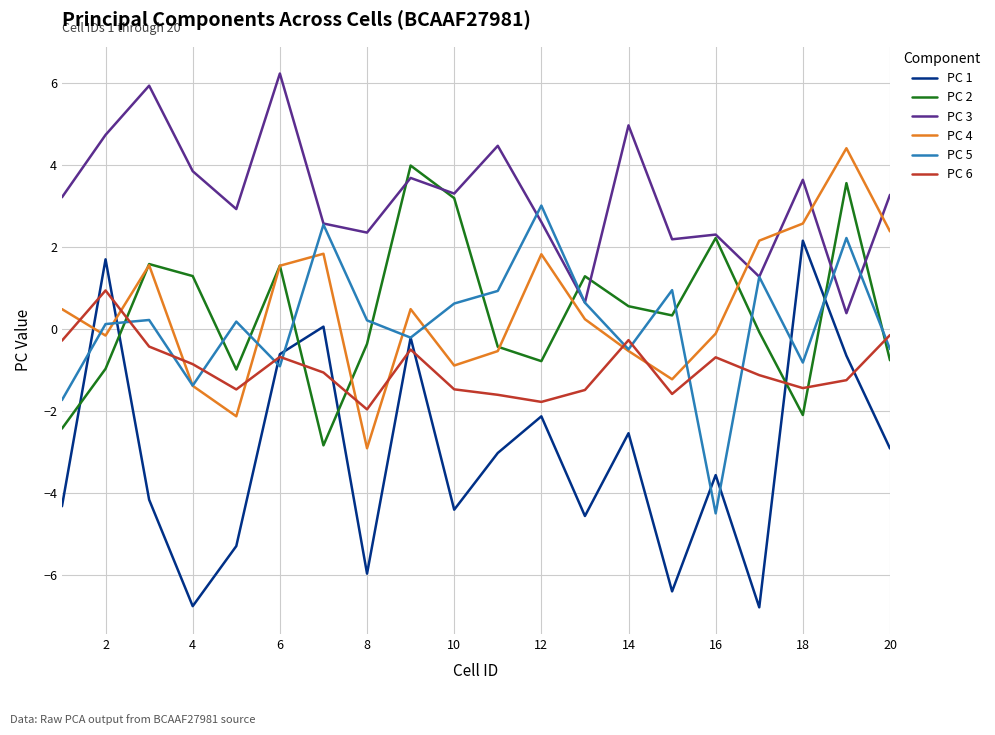

Which series has the largest range (max minus min)?

PC 1